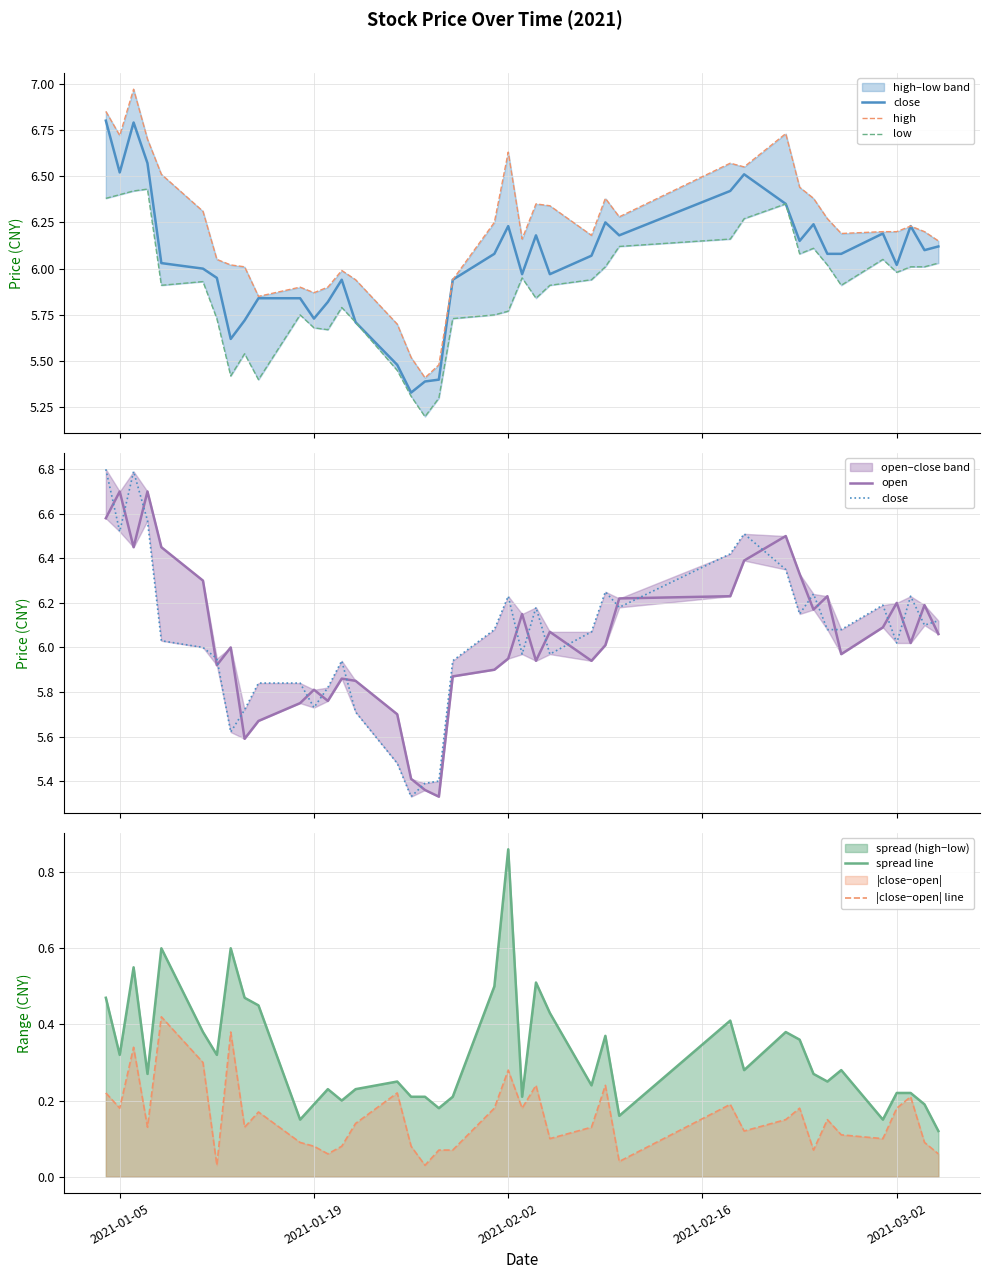

In open, how many points are higher than both neighbors (excluding endpoints)?

11